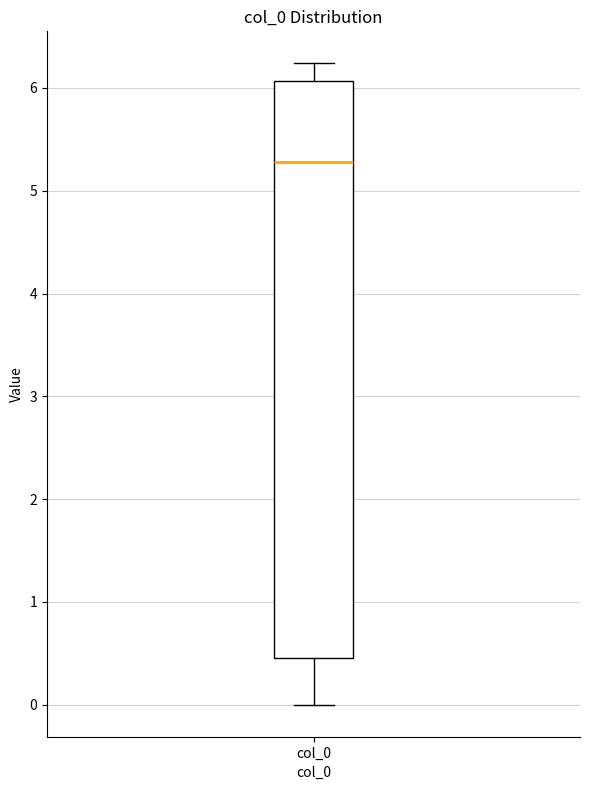

Transcribe this box plot: give where the median line is, the range the box spans, and where the two whiskers end, as read against the y-axis. The values are not printed on the chart, so give them approximately, as read against the axis.

median 5.3, box 0.5 to 6.1, whiskers 0.0 to 6.2